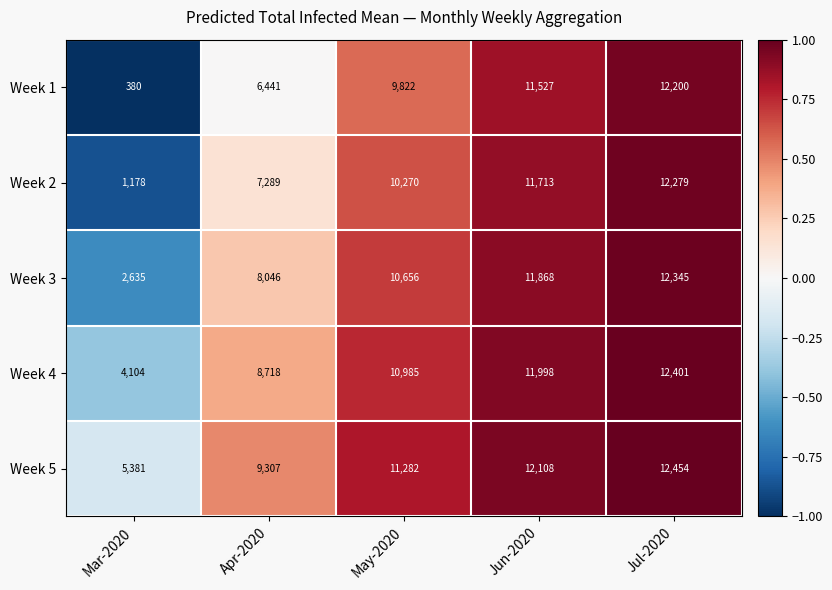

At Mar-2020, list the series in order from smallest to largest.

Week 1, Week 2, Week 3, Week 4, Week 5